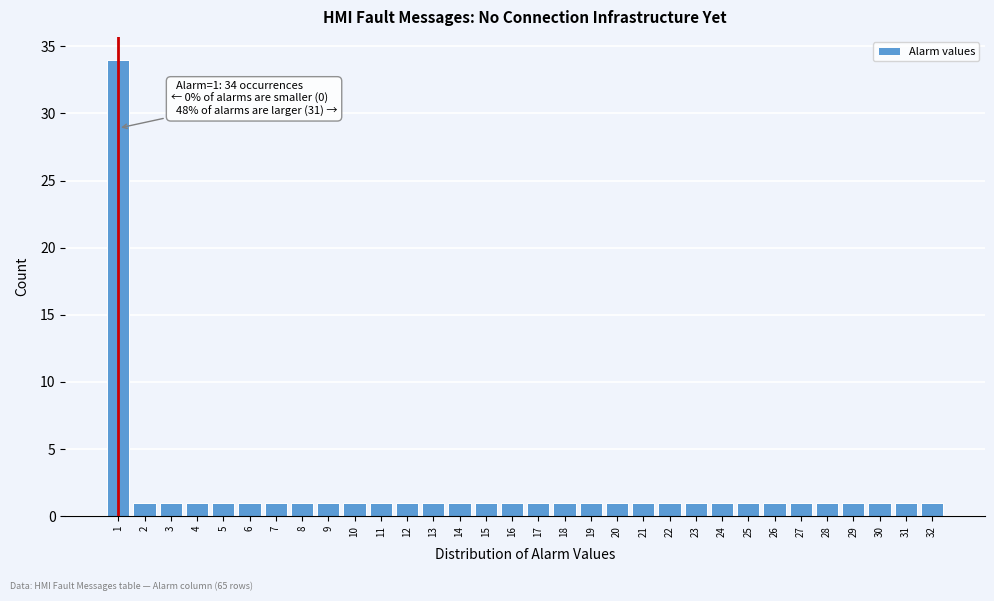

Over which range of the x-axis is the bar tallest?

0.5 to 1.5